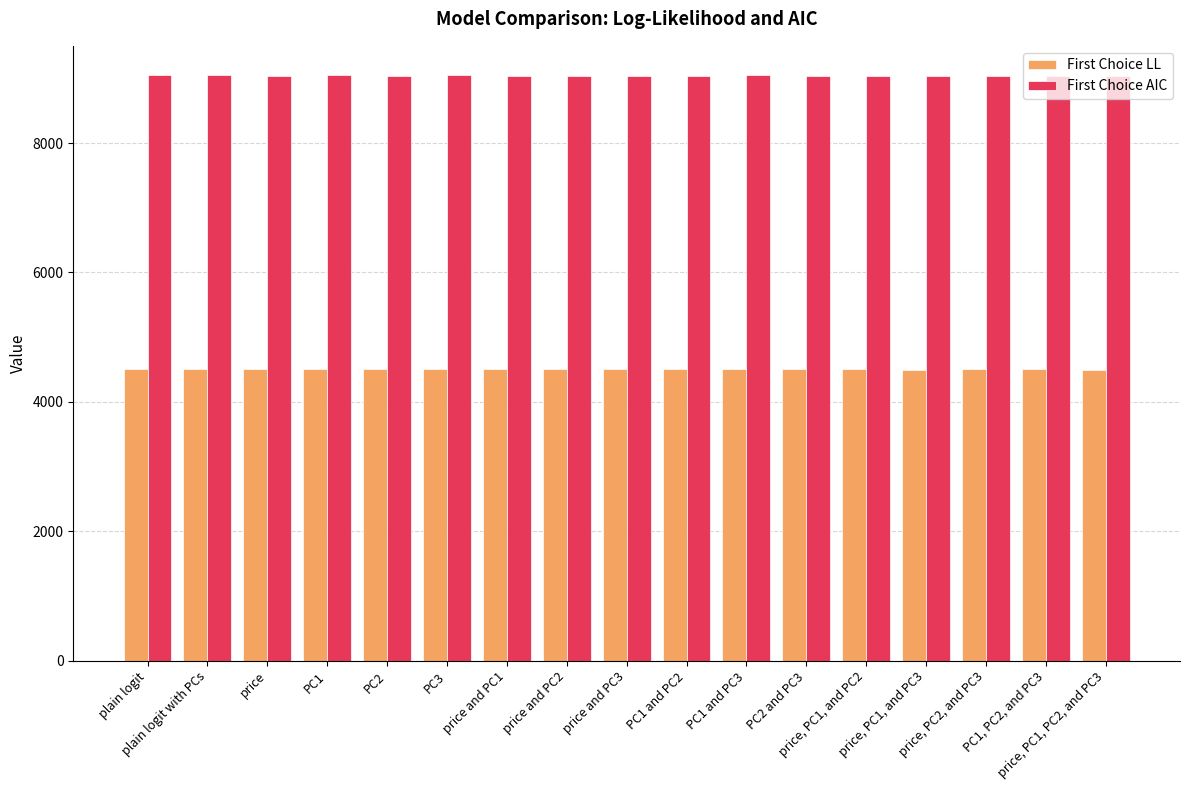

How many groups of bars are there?

17